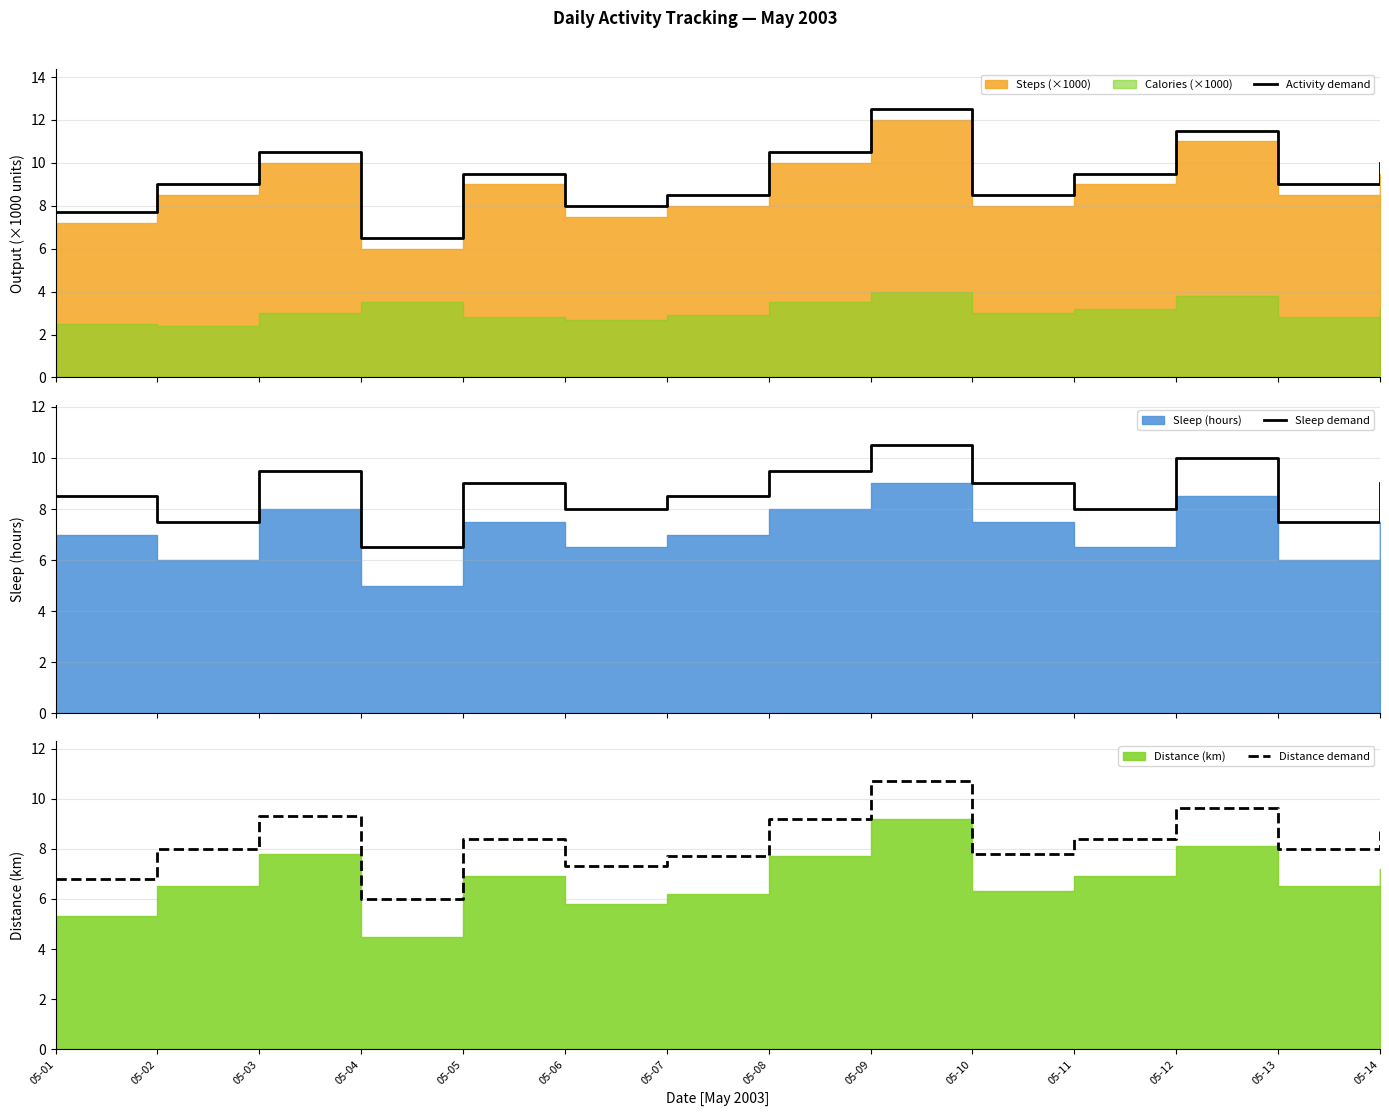

What is the lowest value of the Activity demand series?

6.5